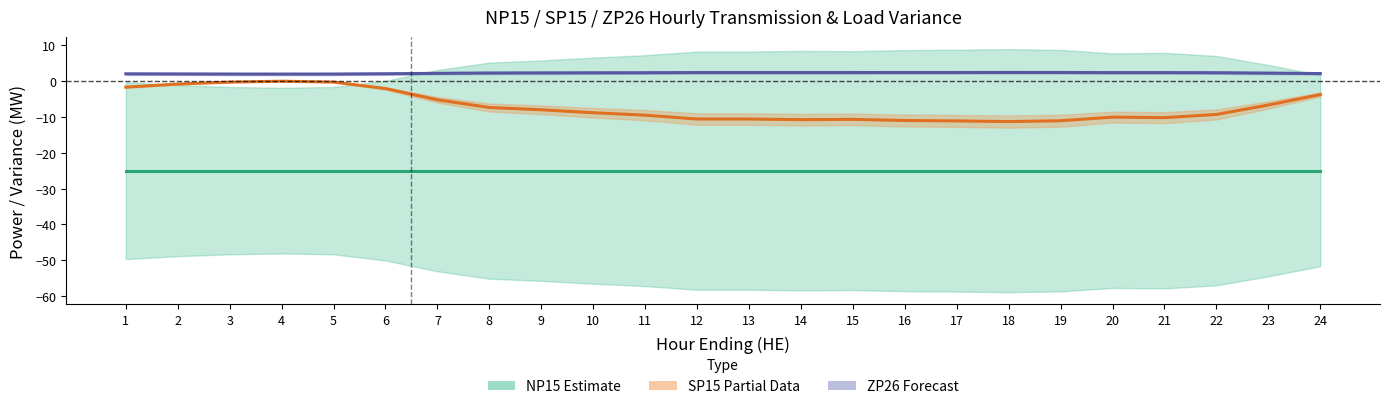

Which category has the lowest value in the NP15 Estimate series?

1